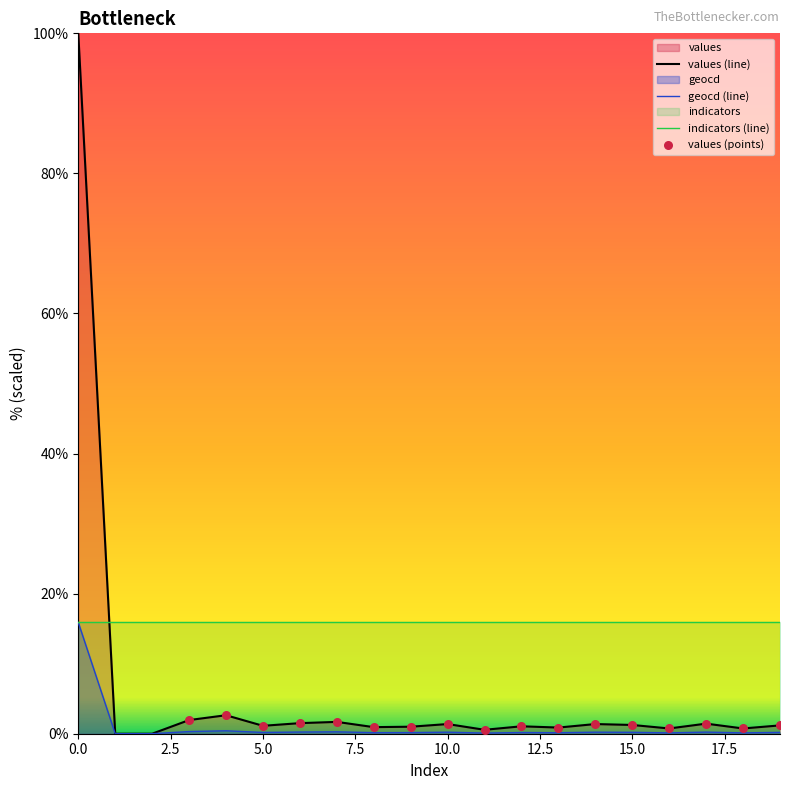

Which series contains the highest Y value?

values